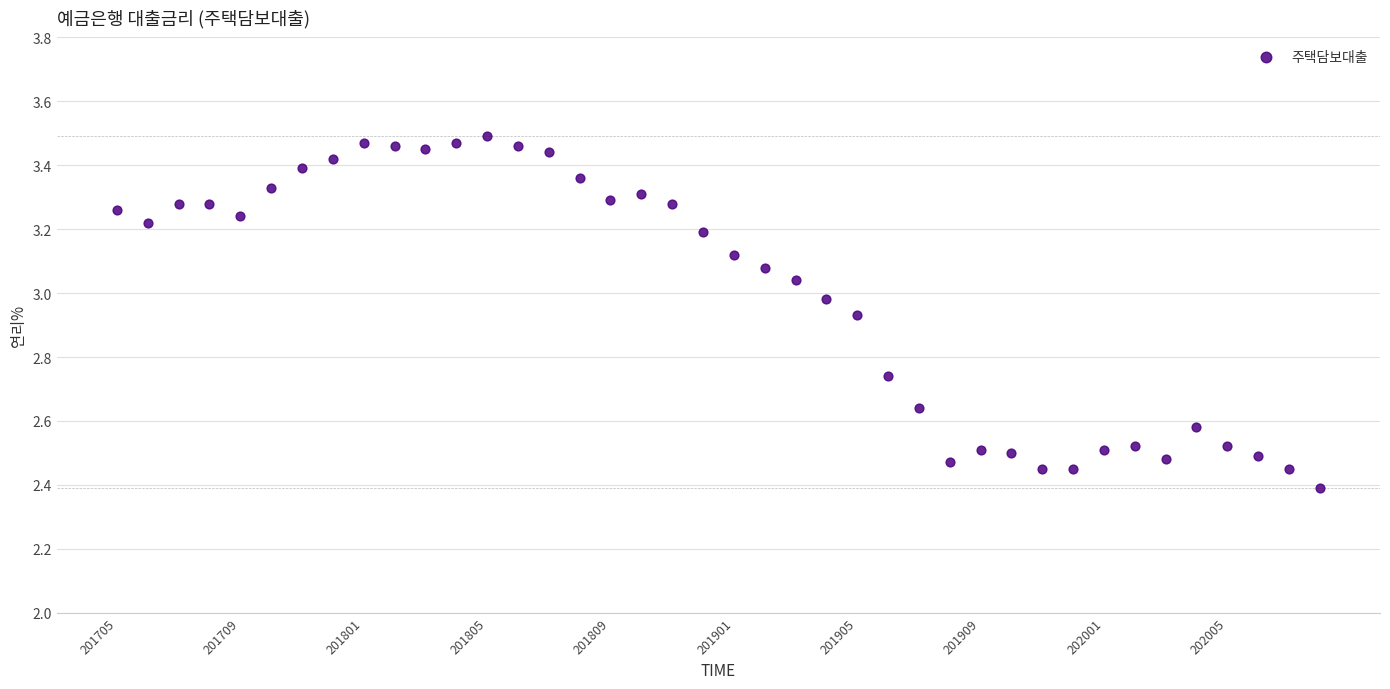

What Y value in the scatter plot is closest to 2?

2.4